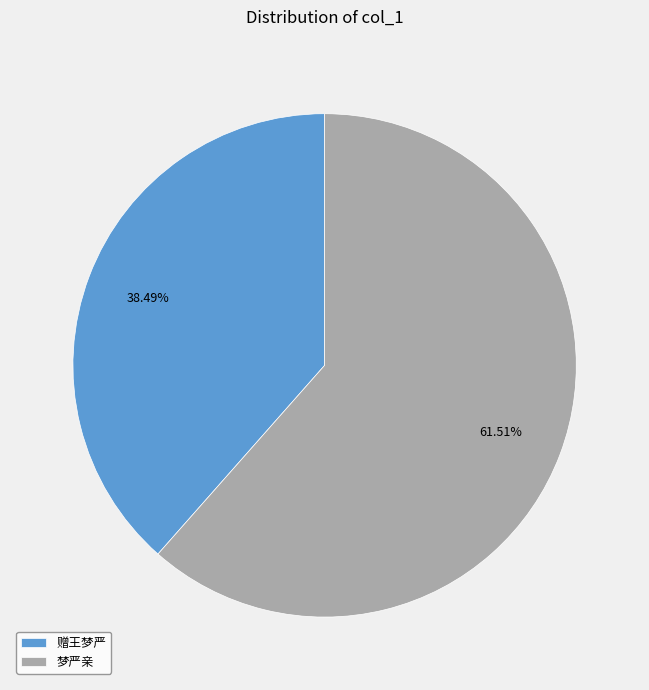

What percentage is the 赠王梦严 slice, to the nearest percent?

38%